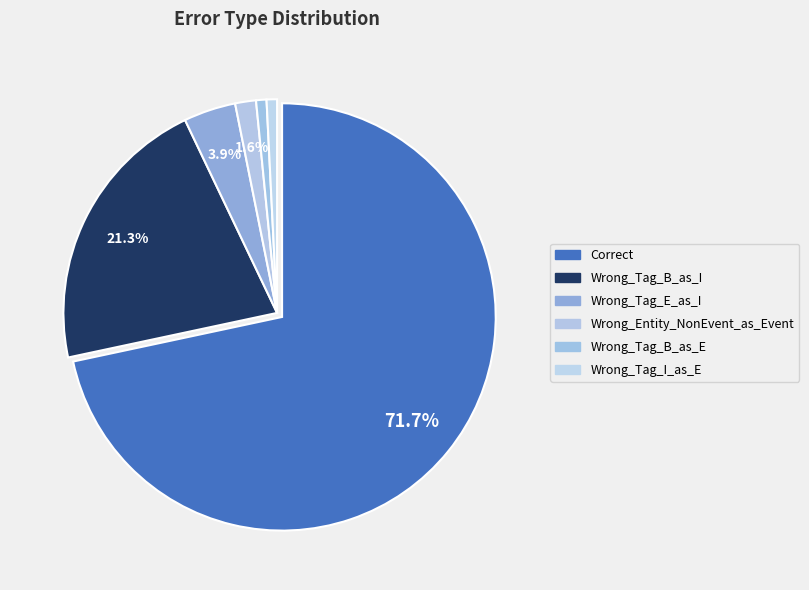

Do Wrong_Tag_B_as_I and Wrong_Tag_I_as_E together represent more than half of the pie?

No